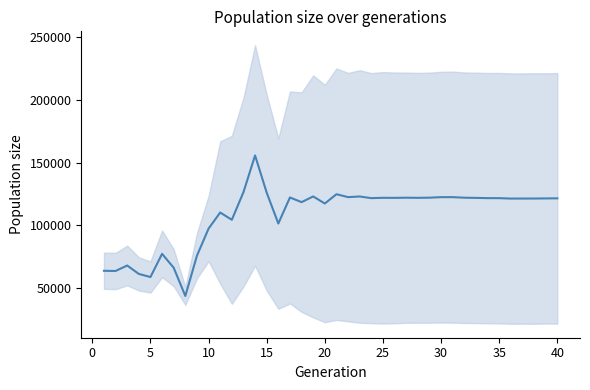

The chart shows a value of 121445.5 at 35. True or false?

True